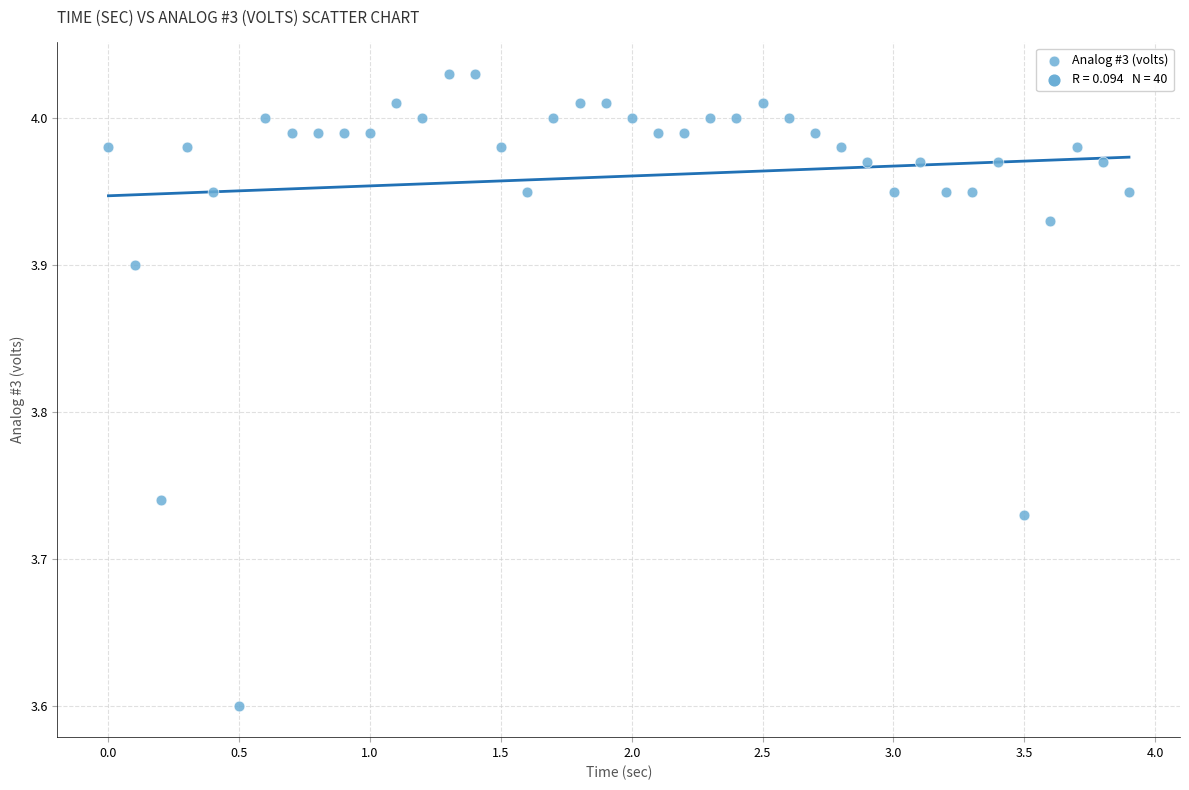

What Y value in the scatter plot is closest to 3?

3.6